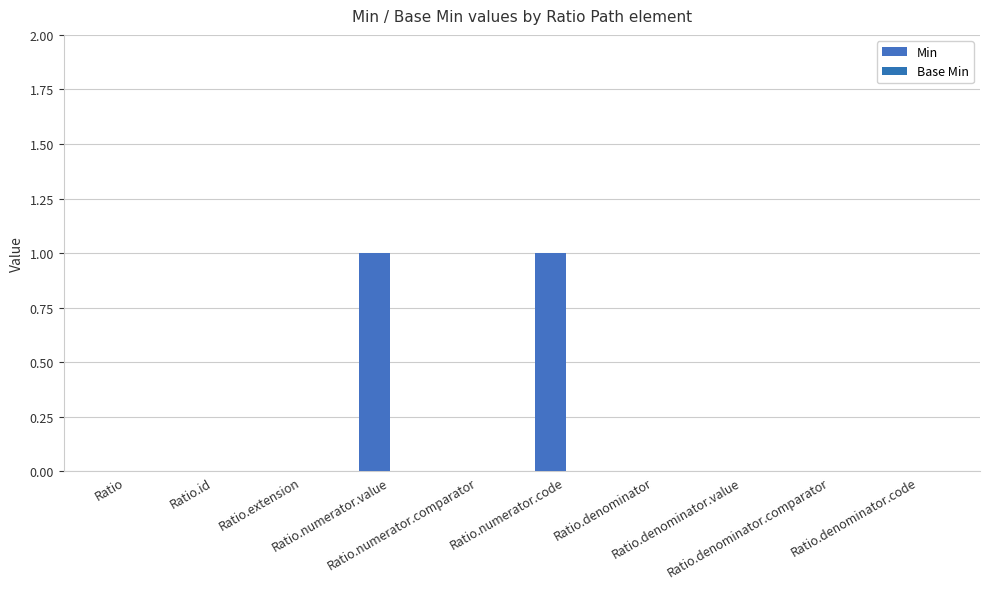

What is the greatest value displayed?

1